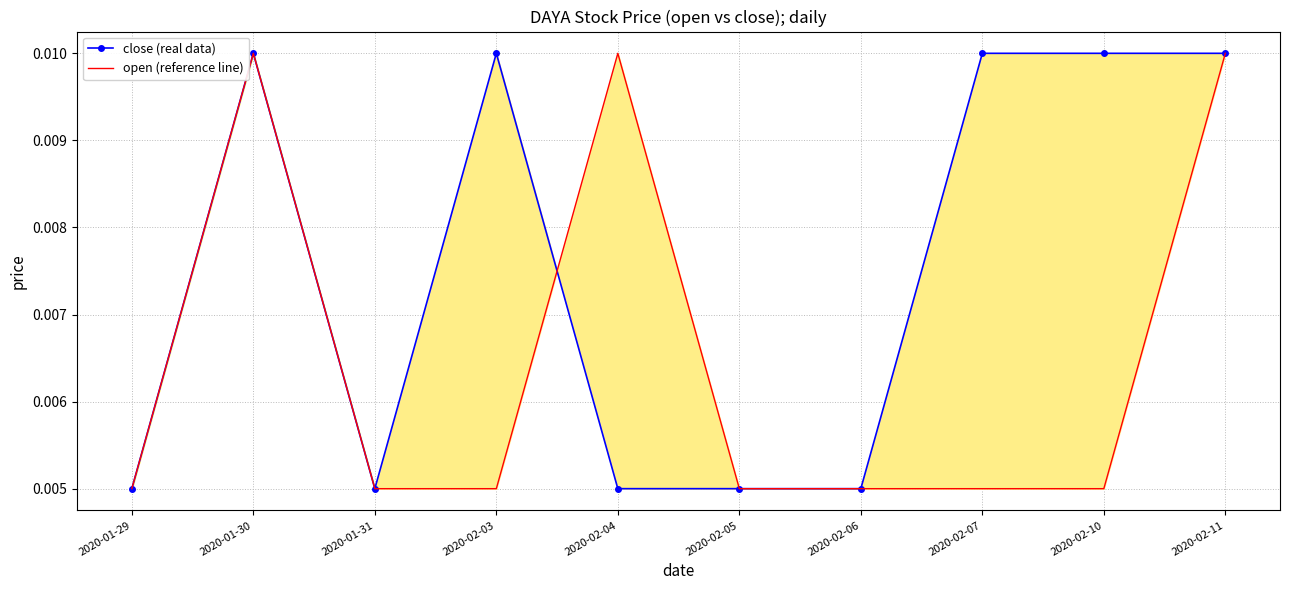

How many close (real data) values are between 0 and 1?

10